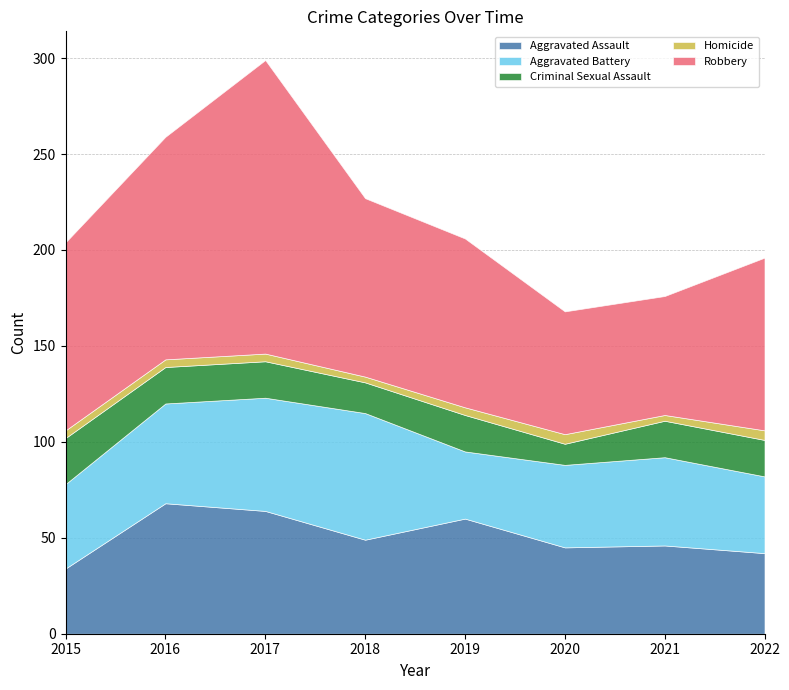

The value of Aggravated Assault at 2017 is 64. True or false?

True